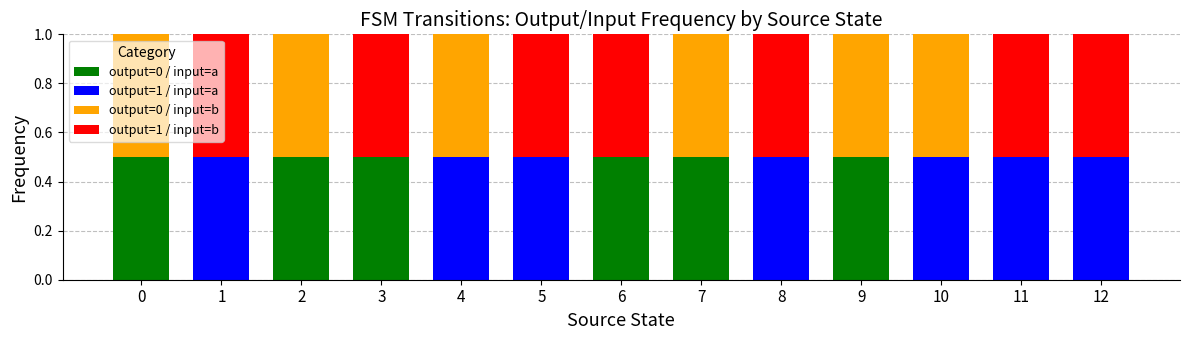

What is the maximum value for output=0 / input=a?

0.5